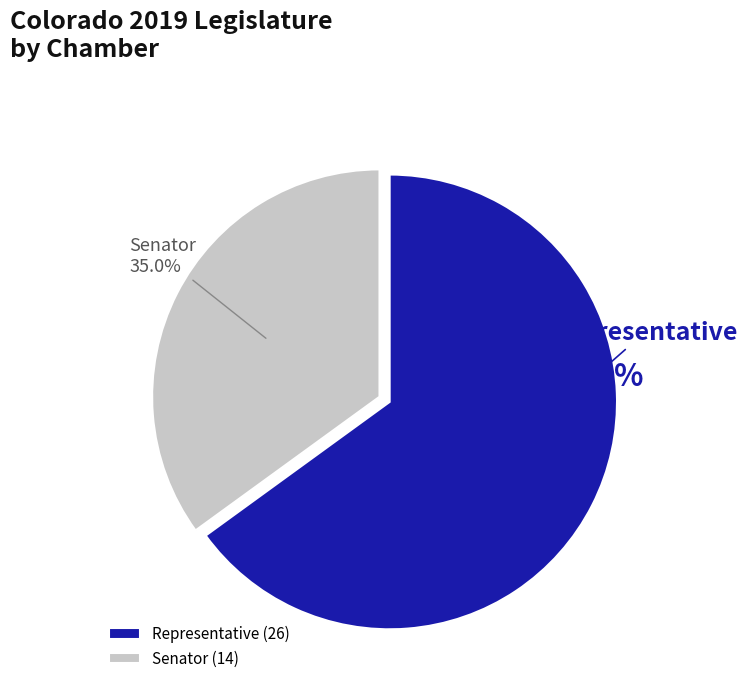

Is it true that Senator is 35% of the pie?

True